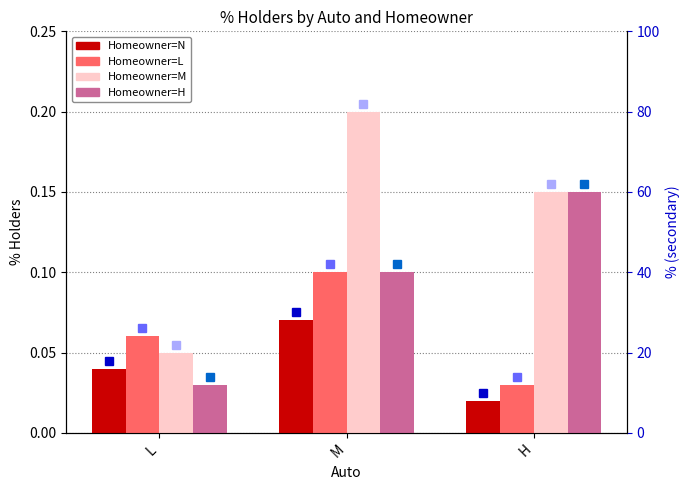

Reading left to right, extract all data points from this chart.

N: L=0.0	M=0.1	H=0.0
L: L=0.1	M=0.1	H=0.0
M: L=0.1	M=0.2	H=0.1
H: L=0.0	M=0.1	H=0.1